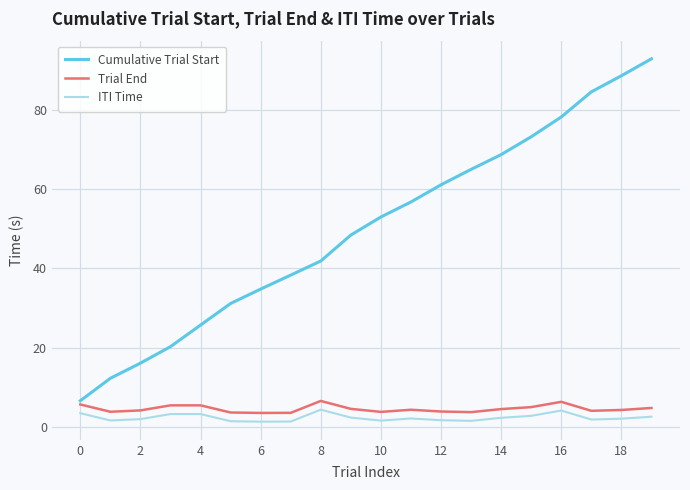

What is the difference between the maximum and minimum values in the Cumulative Trial Start series?

86.3